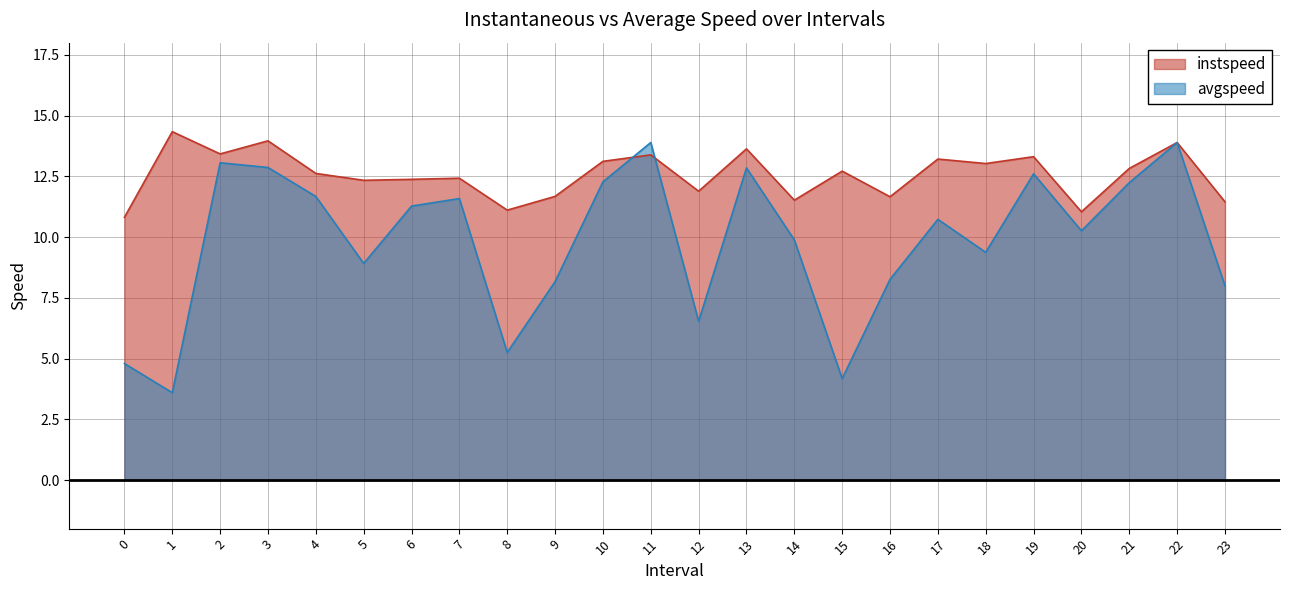

Which has a higher value, 15 or 17?

17